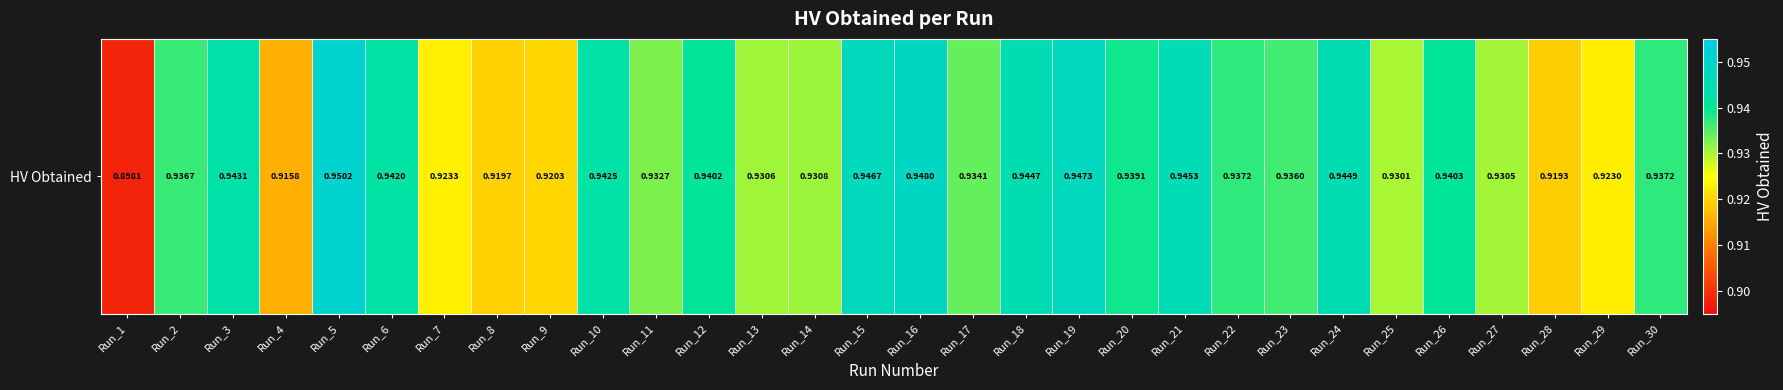

Reading right to left, list all the values displayed in this chart.

Run_30=0.9	Run_29=0.9	Run_28=0.9	Run_27=0.9	Run_26=0.9	Run_25=0.9	Run_24=0.9	Run_23=0.9	Run_22=0.9	Run_21=0.9	Run_20=0.9	Run_19=0.9	Run_18=0.9	Run_17=0.9	Run_16=0.9	Run_15=0.9	Run_14=0.9	Run_13=0.9	Run_12=0.9	Run_11=0.9	Run_10=0.9	Run_9=0.9	Run_8=0.9	Run_7=0.9	Run_6=0.9	Run_5=1.0	Run_4=0.9	Run_3=0.9	Run_2=0.9	Run_1=0.9